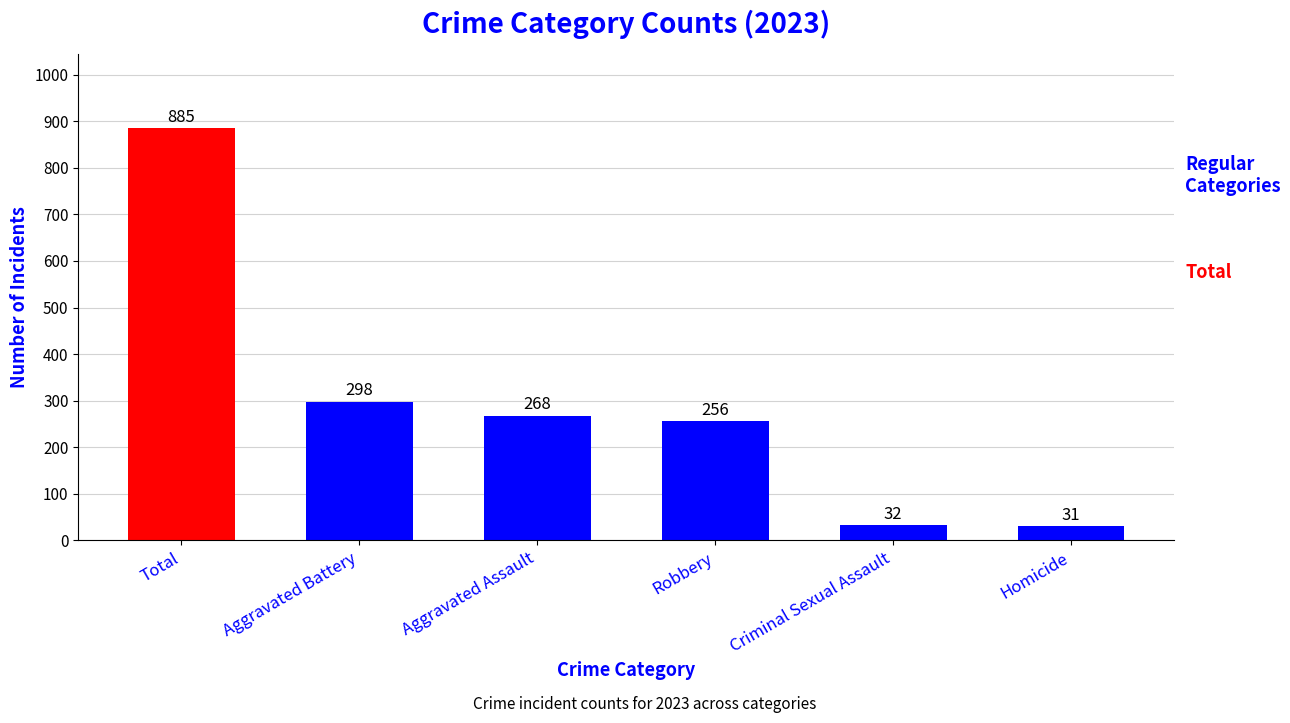

What is the value of the 4th bar from the left?

256